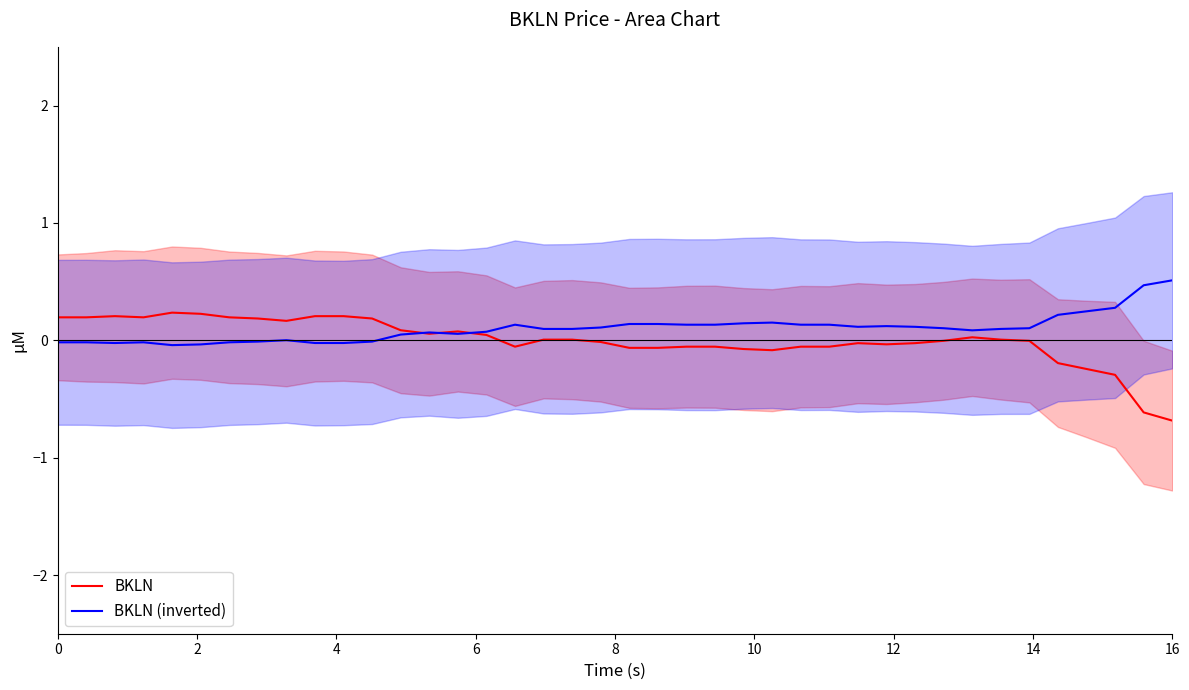

What is the minimum value for BKLN?

-0.7